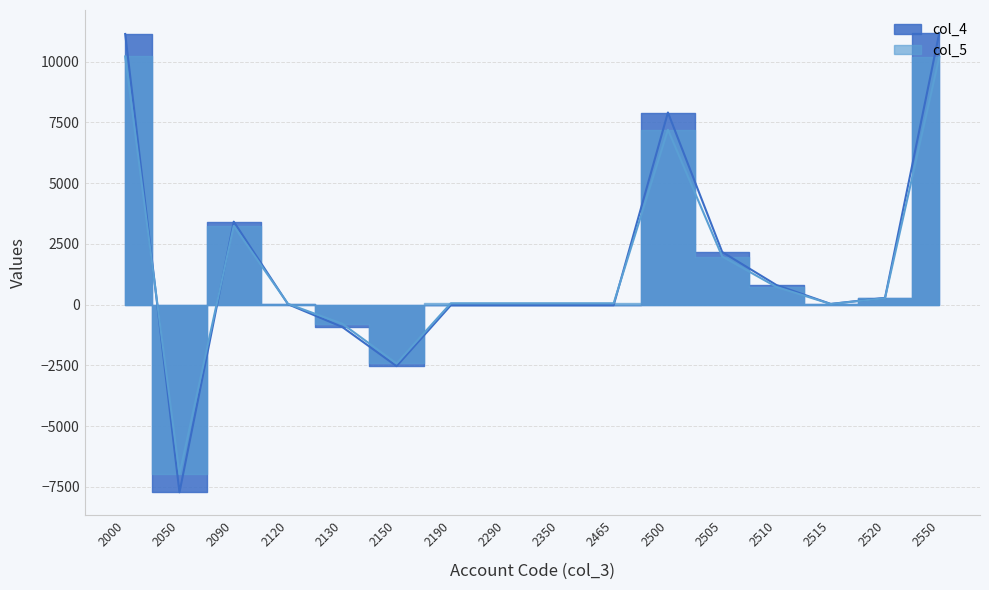

Where does the col_5 series first go above 54?

2000